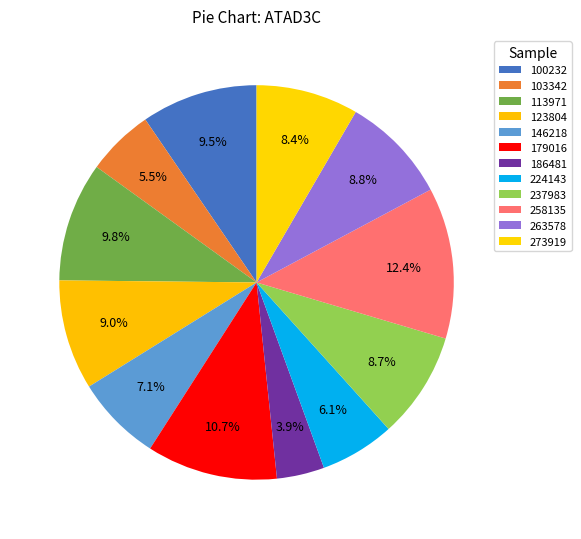

How many slices are in this pie chart?

12